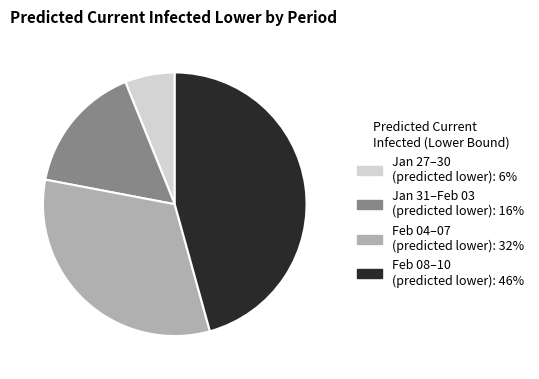

Rank the categories by value from highest to lowest.

Feb 08–10 (predicted lower): 46%, Feb 04–07 (predicted lower): 32%, Jan 31–Feb 03 (predicted lower): 16%, Jan 27–30 (predicted lower): 6%